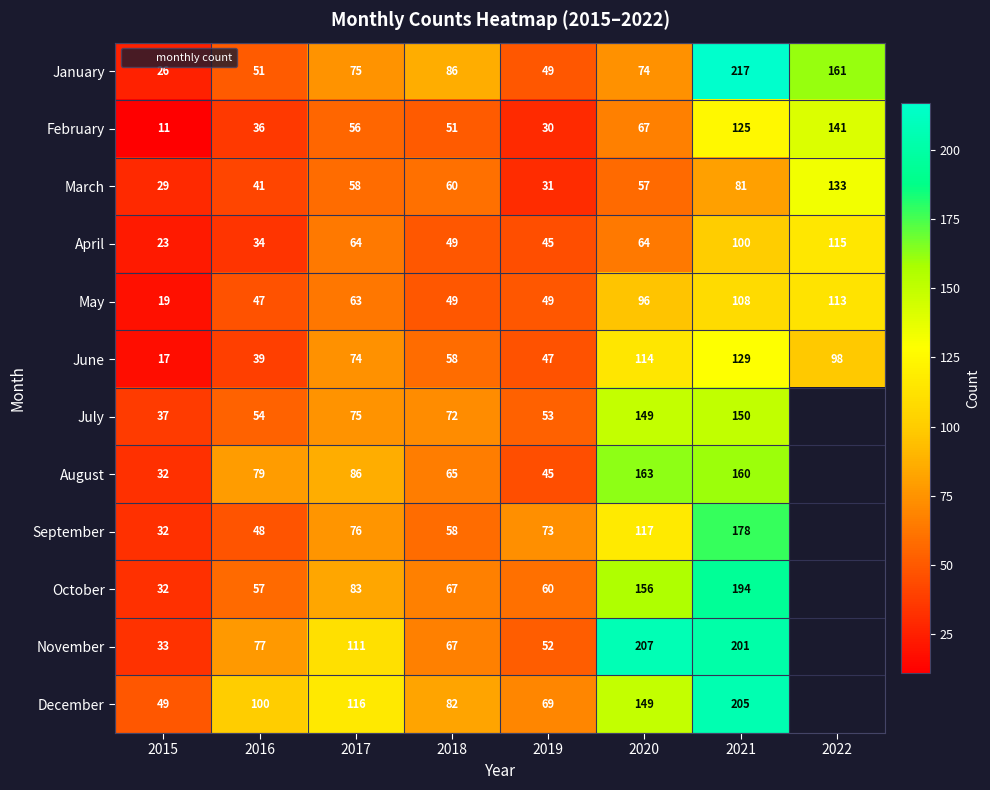

What is the greatest value displayed?

217